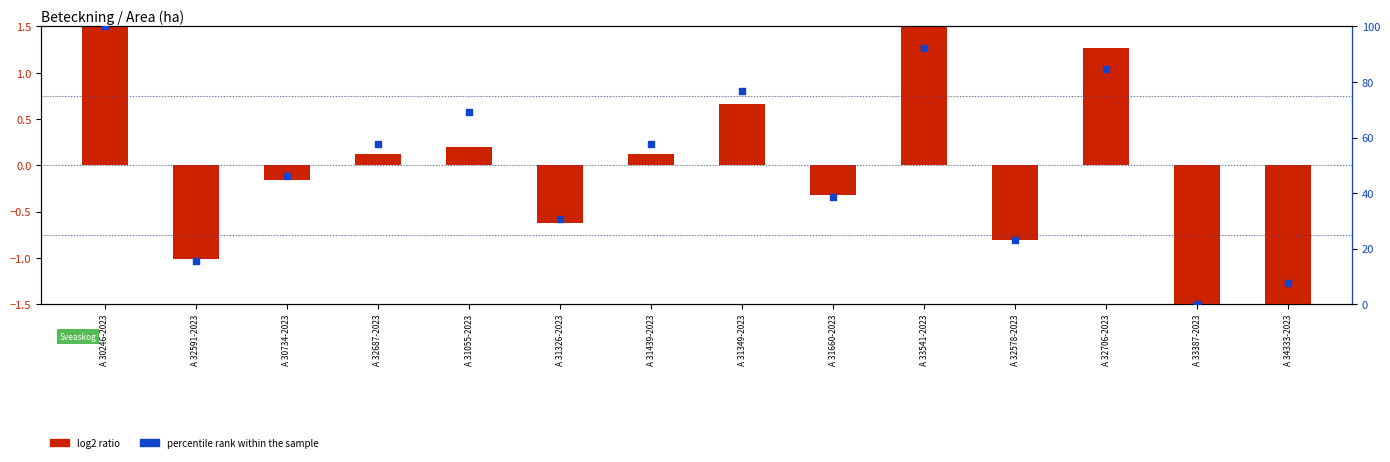

Which series has the largest total across all categories?

percentile rank within the sample